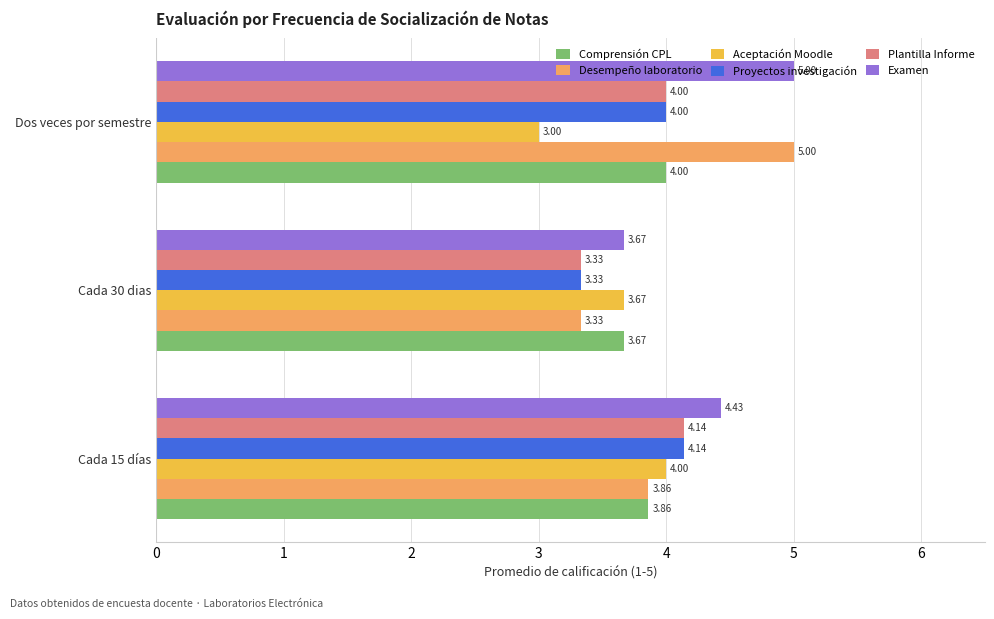

What are all the series names shown in the legend?

Comprensión CPL, Desempeño laboratorio, Aceptación Moodle, Proyectos investigación, Plantilla Informe, Examen